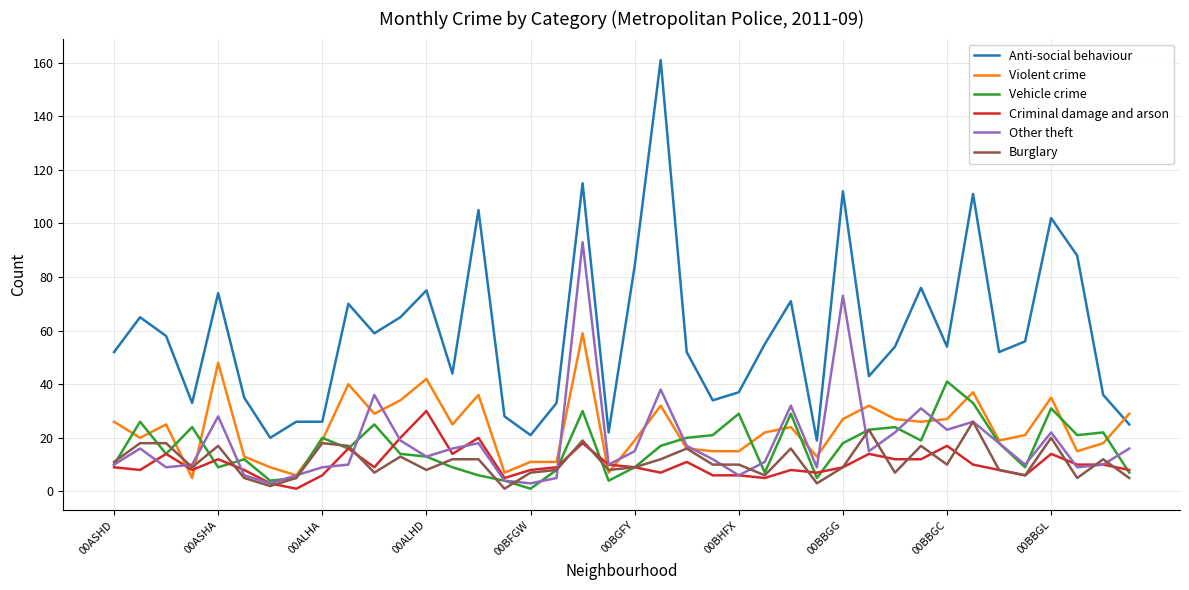

True or false: Anti-social behaviour and Violent crime intersect in this chart.

True